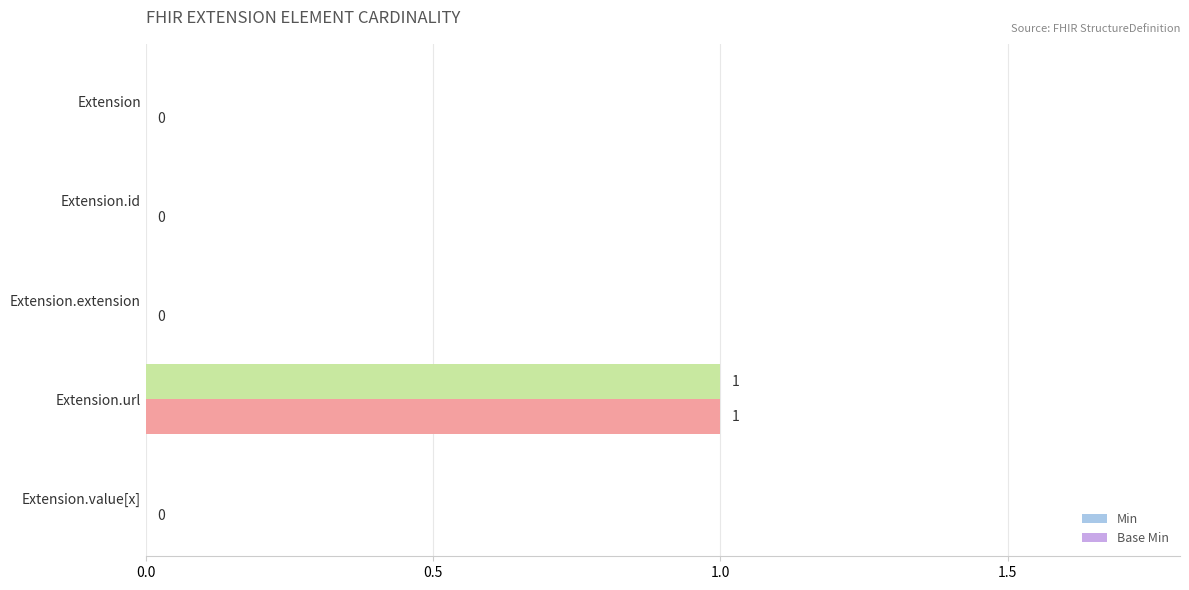

How many Min values are between 0 and 1?

5